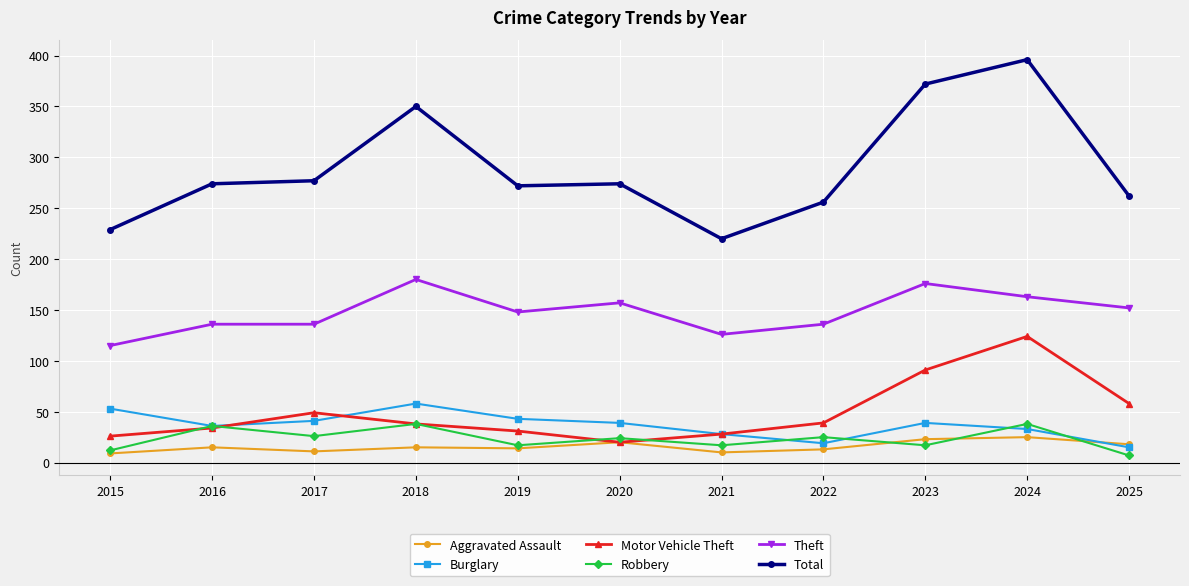

The value of Total at 2024 is 131. True or false?

False